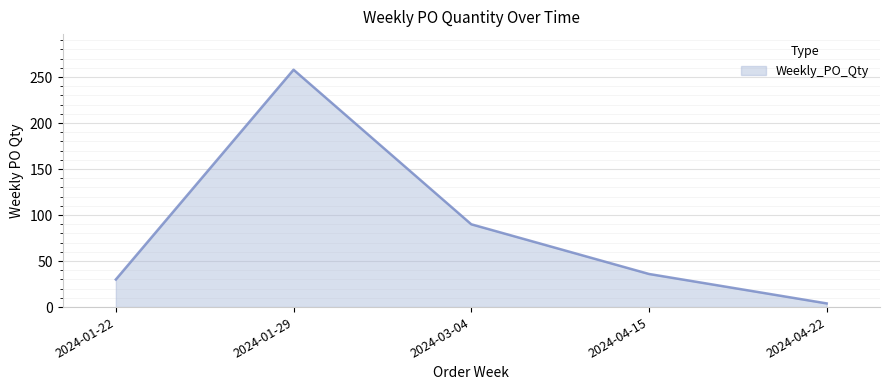

List the labels in order of value, smallest first.

2024-04-22, 2024-01-22, 2024-04-15, 2024-03-04, 2024-01-29